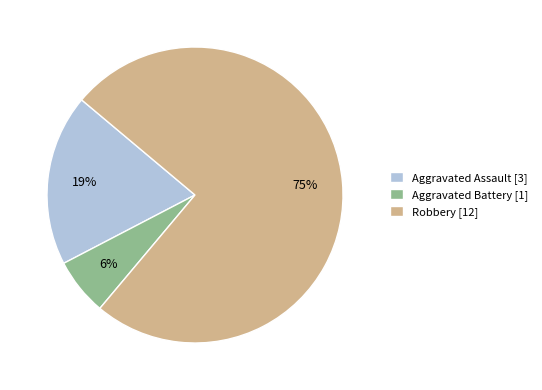

Which category has the biggest portion of the pie?

Robbery